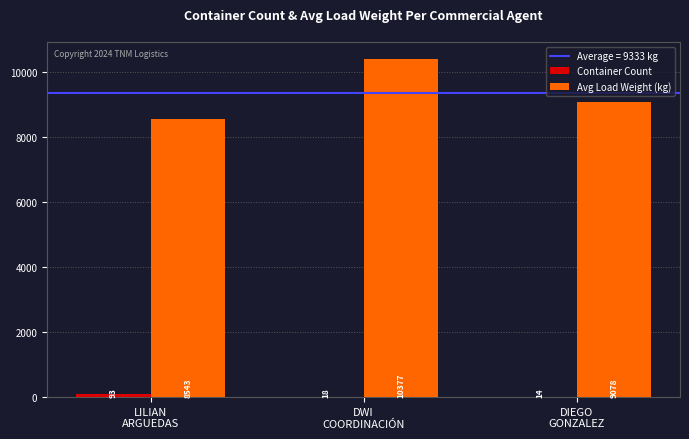

How many series are shown in this chart?

2